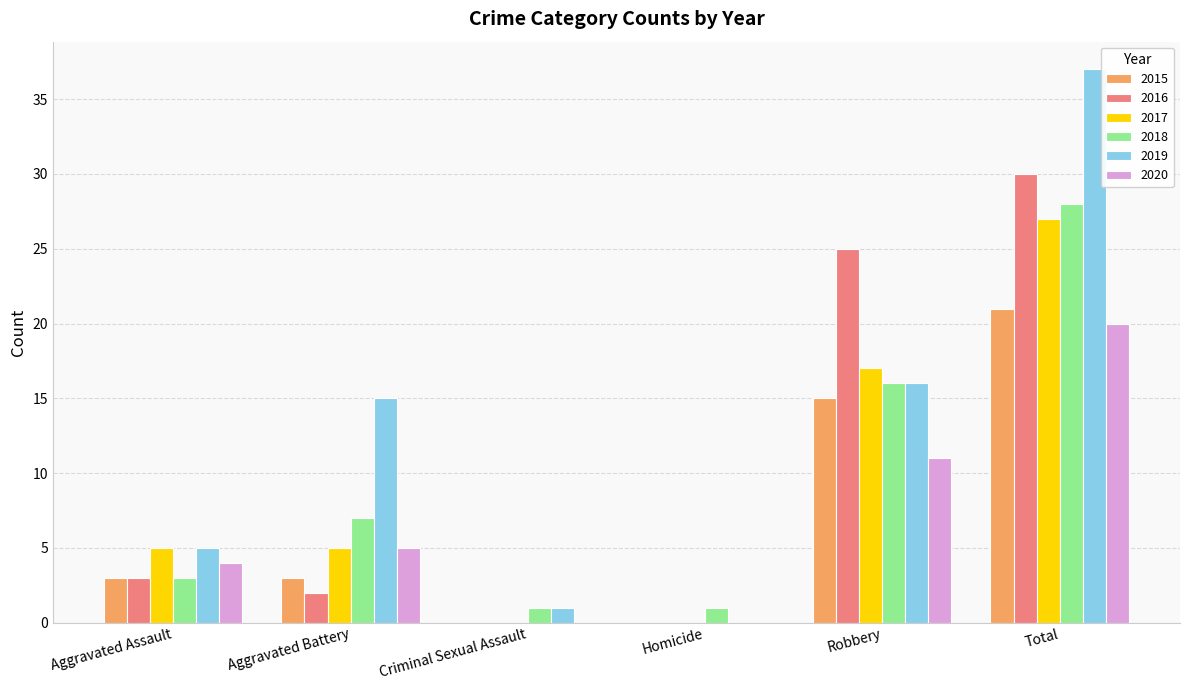

At which category does the chart reach its peak across all series?

Total